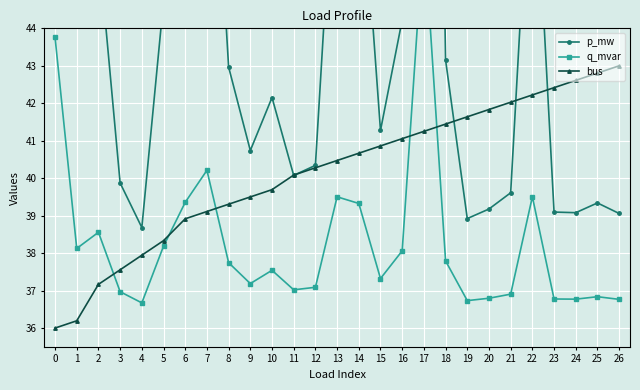

List the series in order of their peak value, lowest first.

bus, q_mvar, p_mw